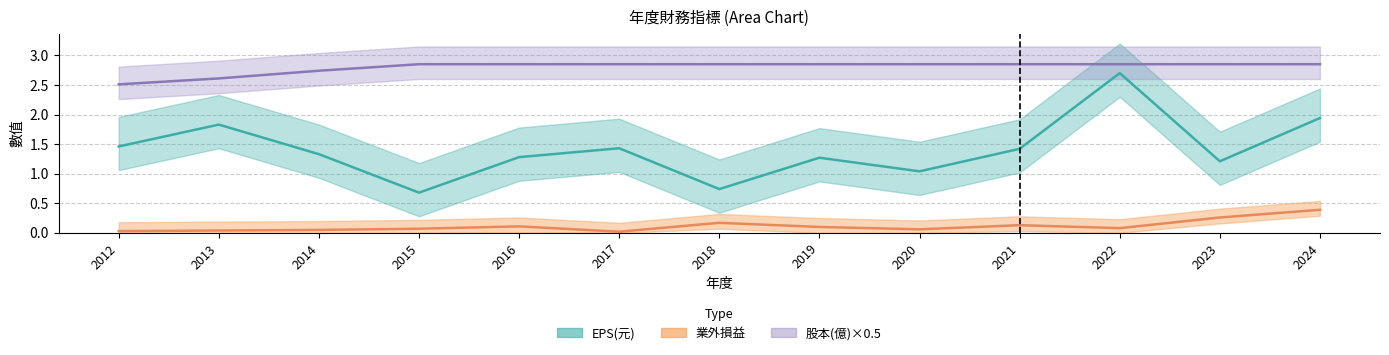

At which category does EPS(元) reach its first local peak?

2013